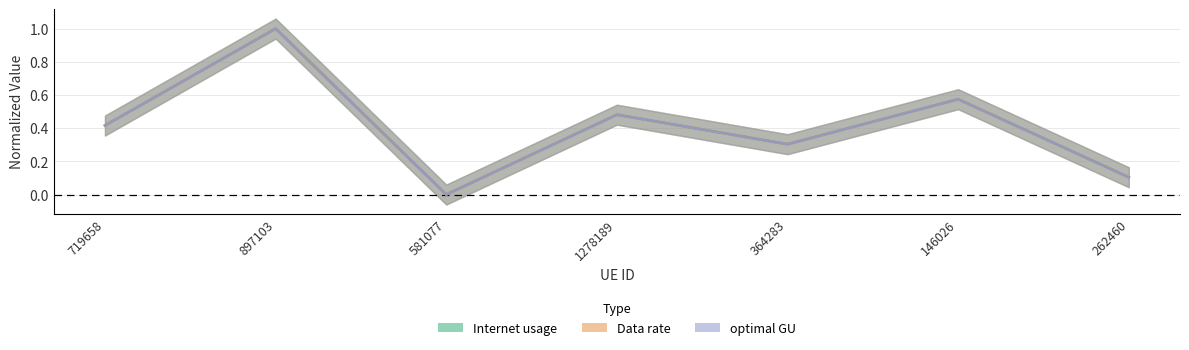

Where is optimal GU nearest to the value 0?

581077